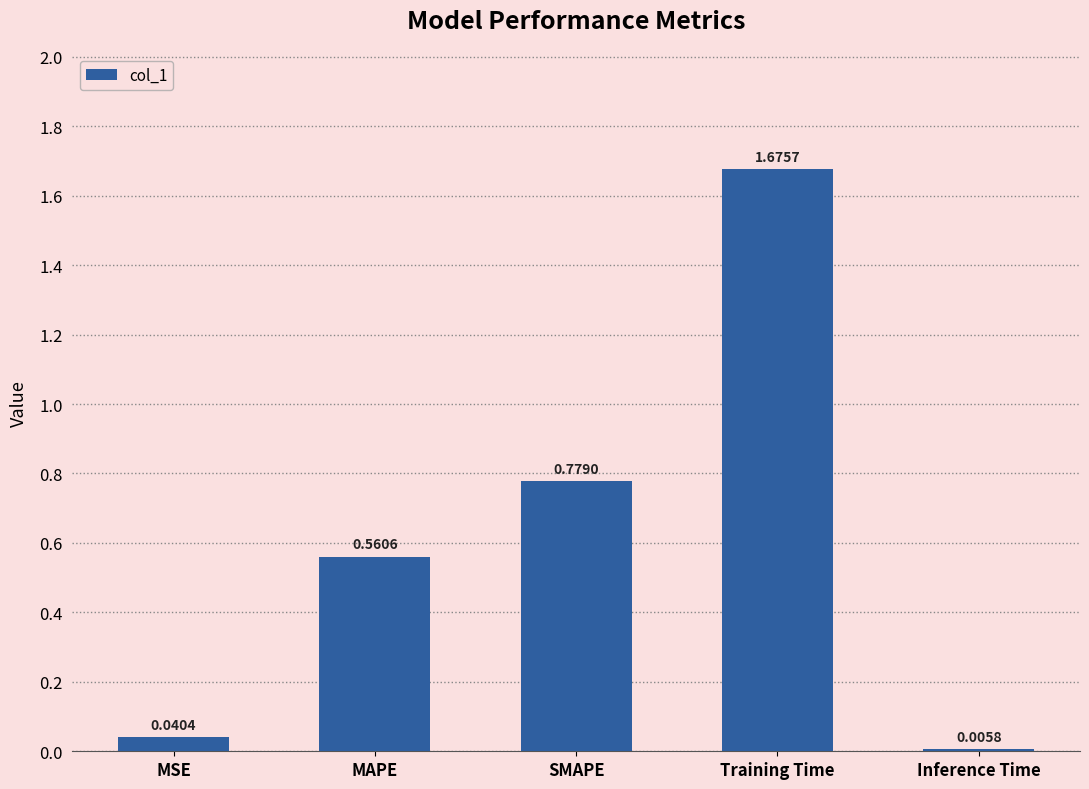

Which label corresponds to the largest value in the chart?

Training Time